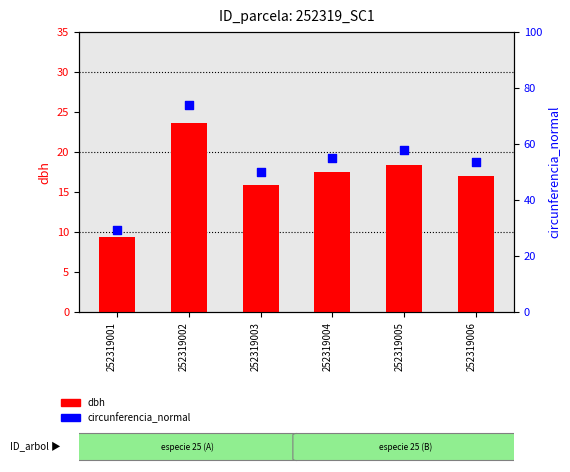

Is the value of dbh at 252319004 greater than the value of circunferencia_normal at 252319003?

No